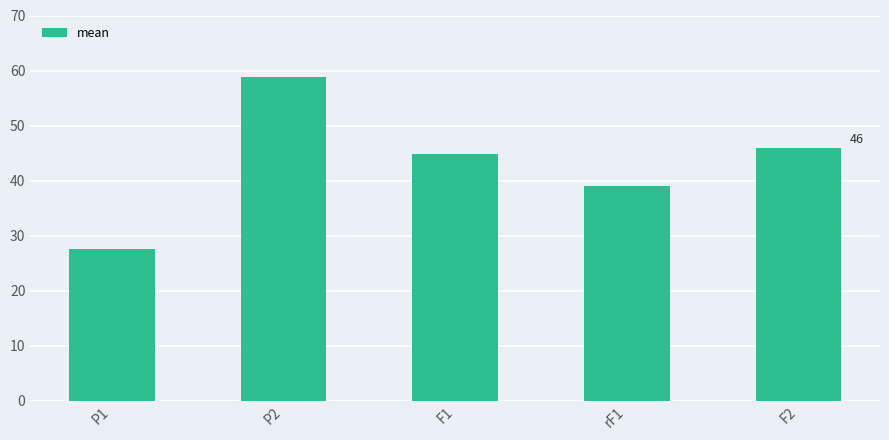

What is the average value?

43.2